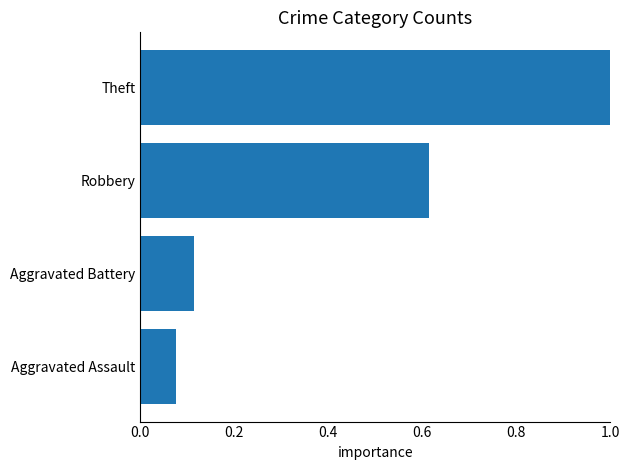

Is it true that the value at Theft is 0.6?

False